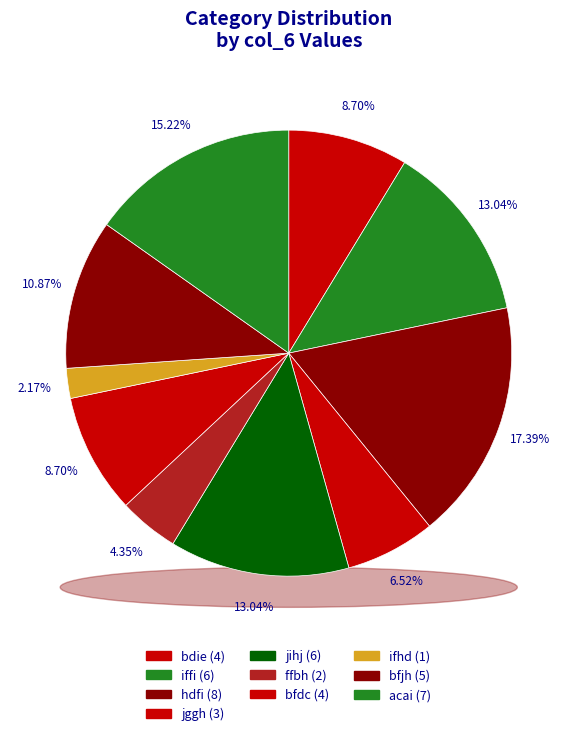

Rank the categories by value from lowest to highest.

ifhd, ffbh, jggh, bdie, bfdc, bfjh, iffi, jihj, acai, hdfi